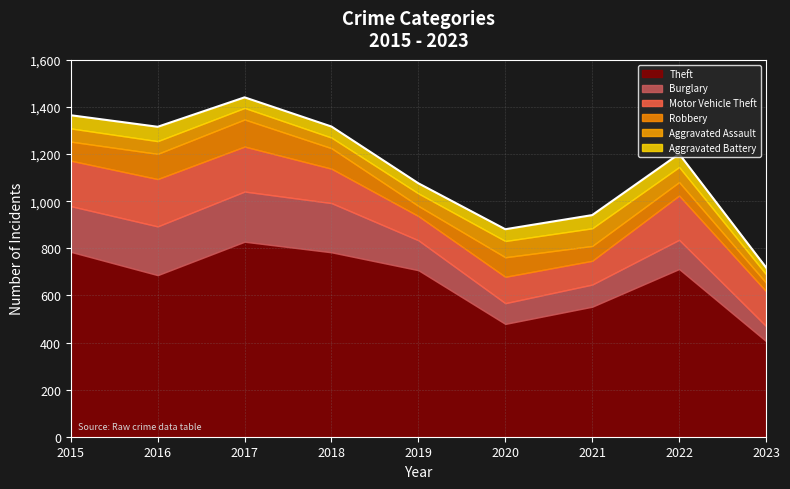

Which label corresponds to the largest value in the chart?

2017